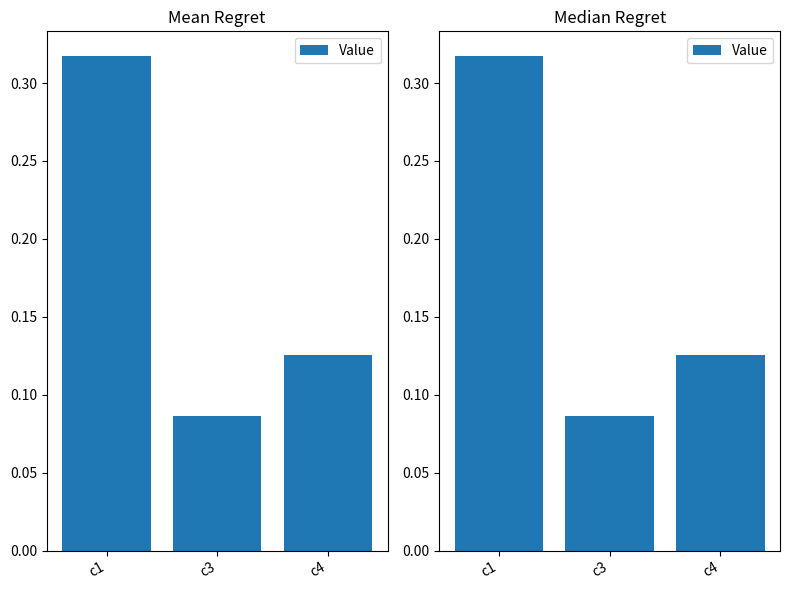

What is the value of the 3rd bar from the left?

0.1